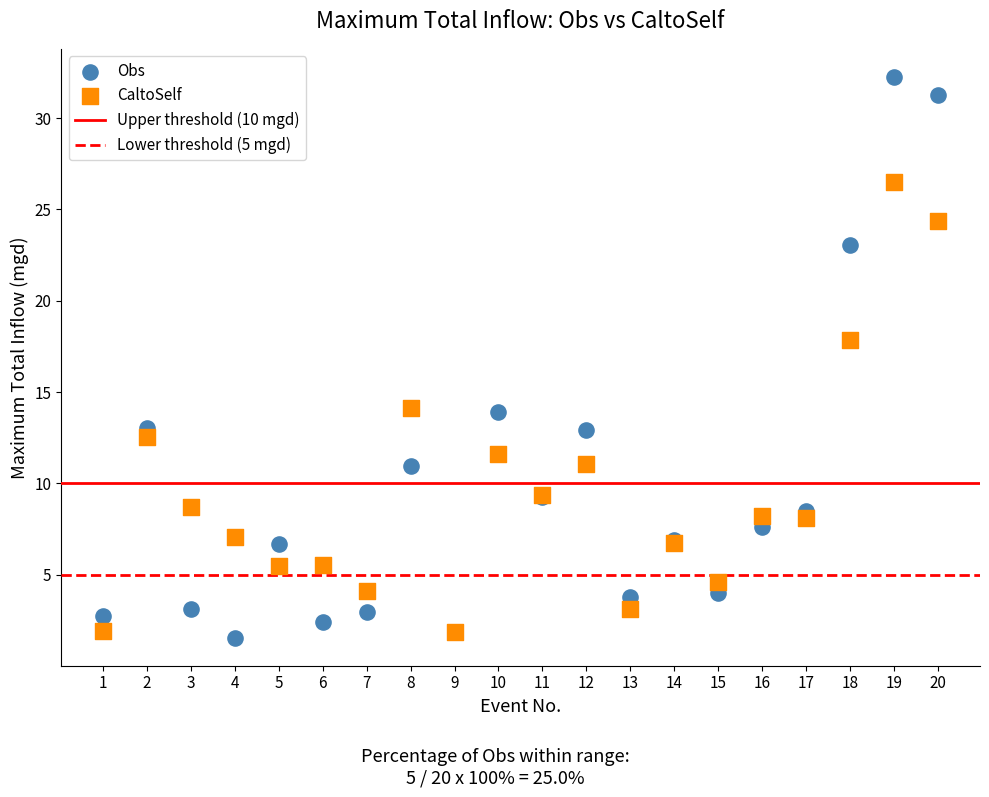

Which series contains the highest Y value?

Obs